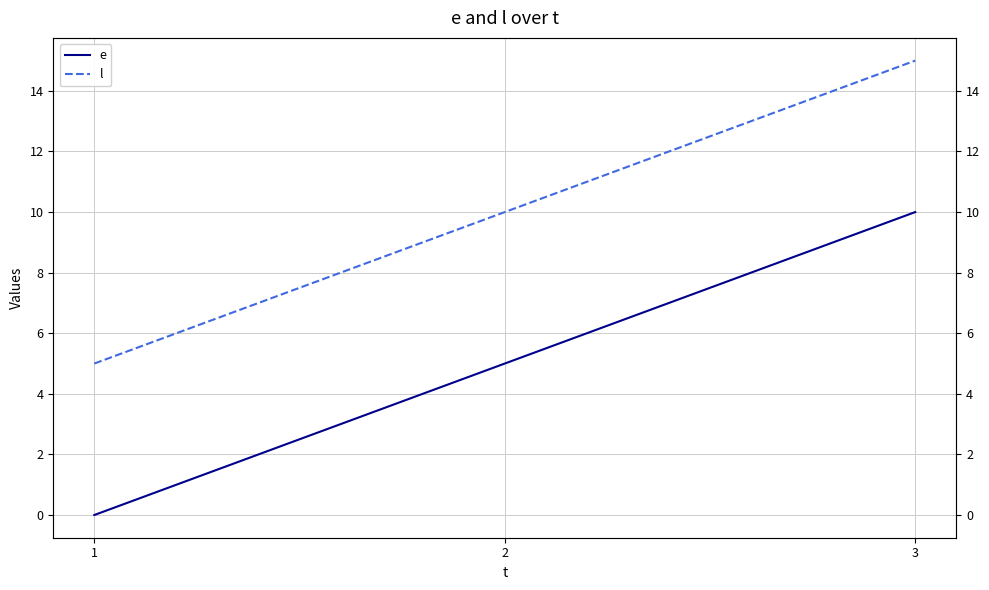

At which label does l reach its peak?

3